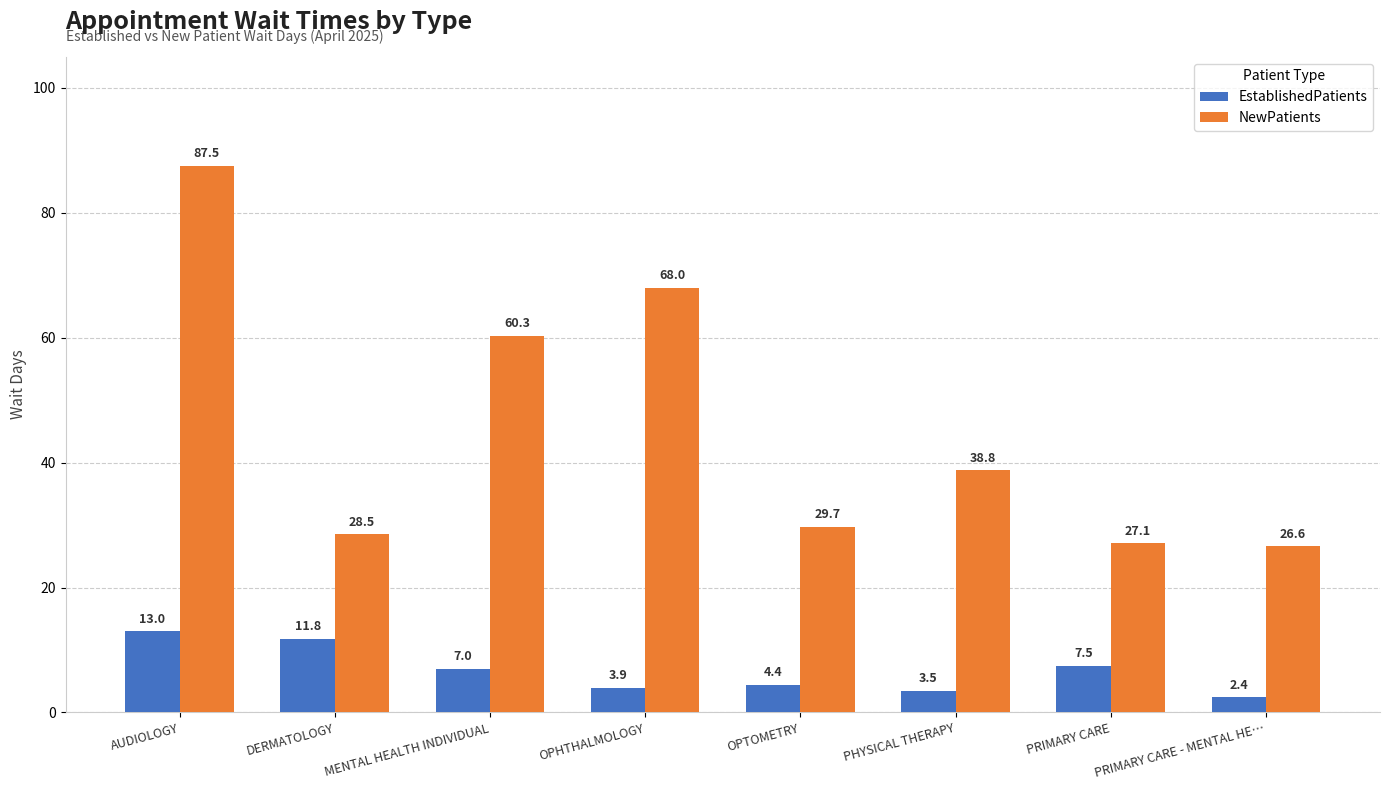

Where is EstablishedPatients nearest to the value 7?

MENTAL HEALTH INDIVIDUAL